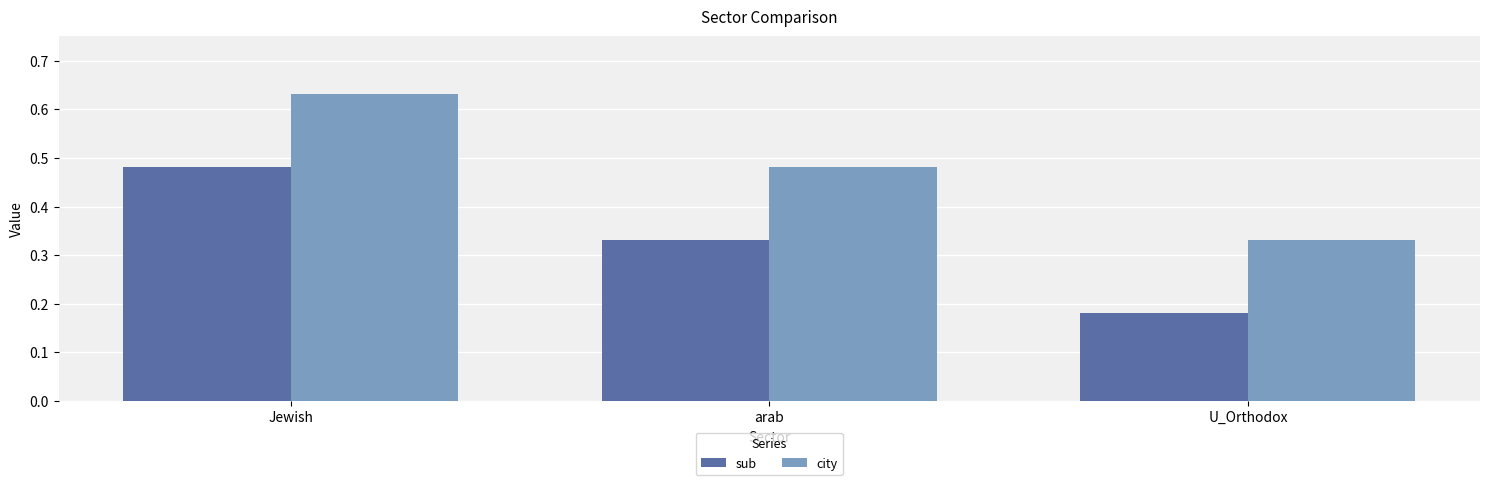

Count the number of categories in the chart.

3